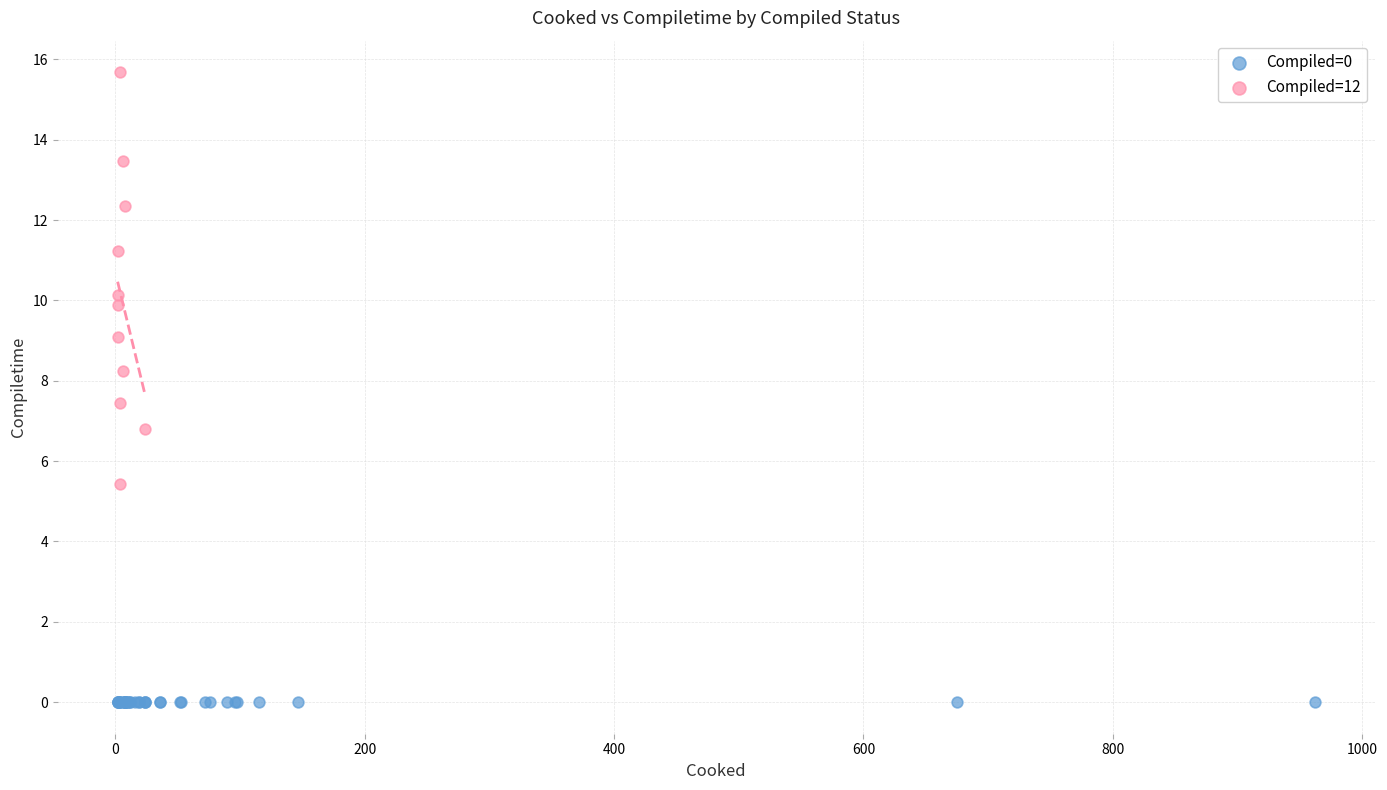

Which series contains the highest Y value?

Compiled=12